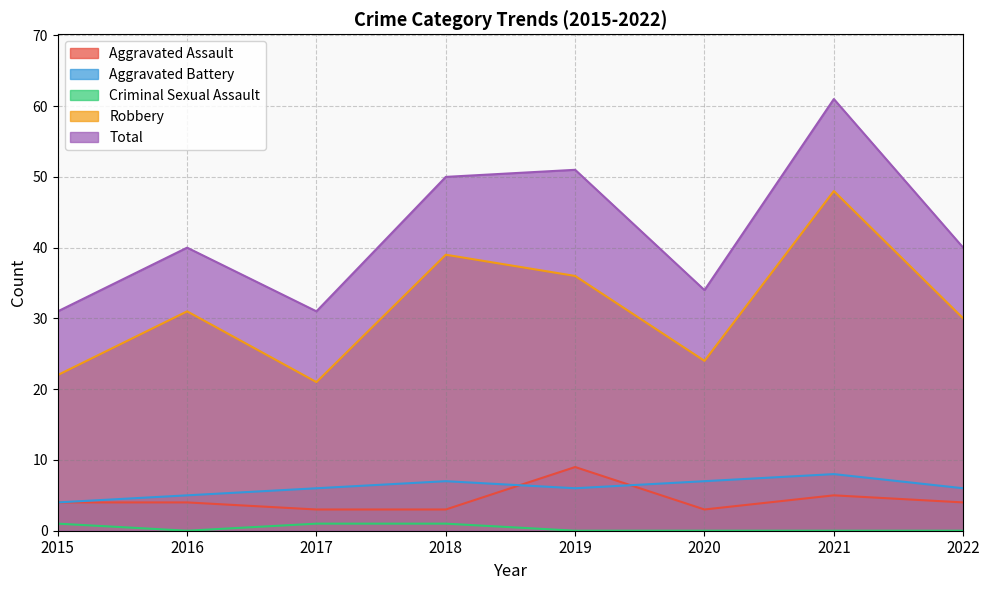

List the series in order of their peak value, lowest first.

Criminal Sexual Assault, Aggravated Battery, Aggravated Assault, Robbery, Total